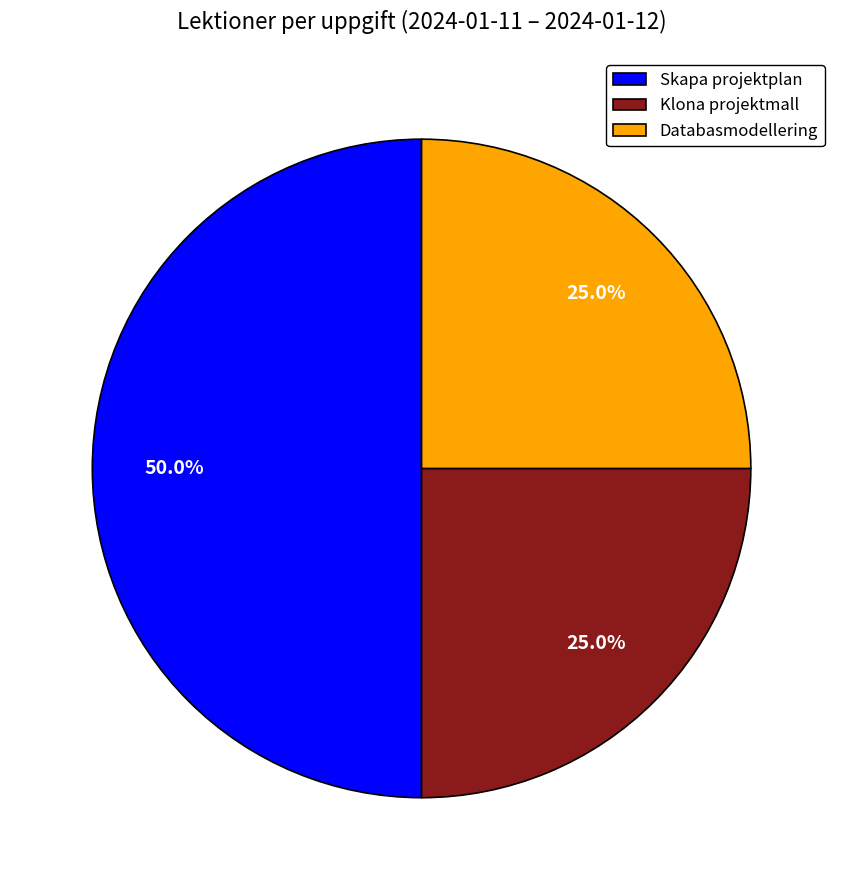

Does Klona projektmall represent more than half of the total?

No